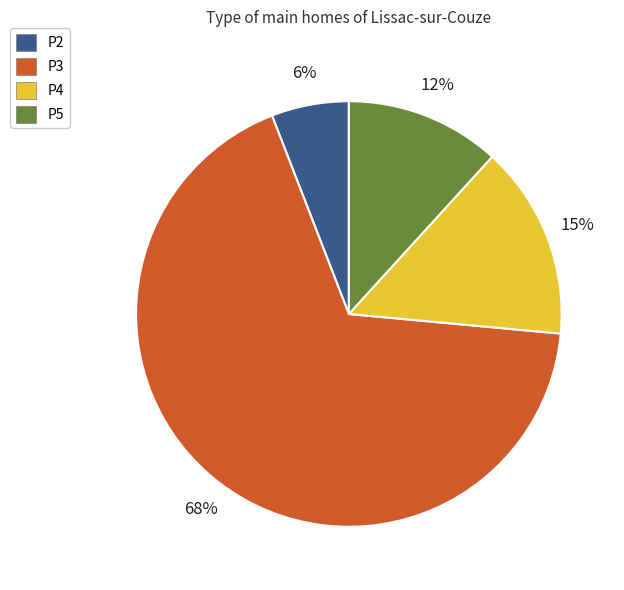

Approximately how many times larger is the value at P4 compared to P2?

2.5